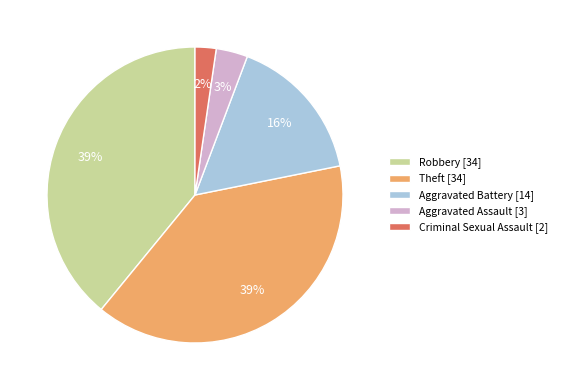

To the nearest percent, what portion does Criminal Sexual Assault represent?

2%